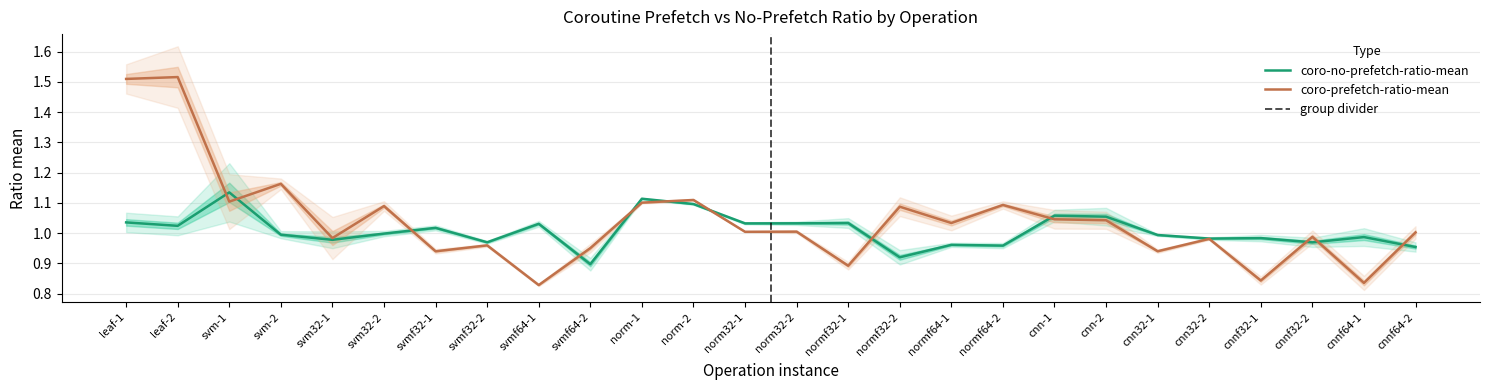

What is the maximum value for coro-no-prefetch-ratio-mean?

1.1